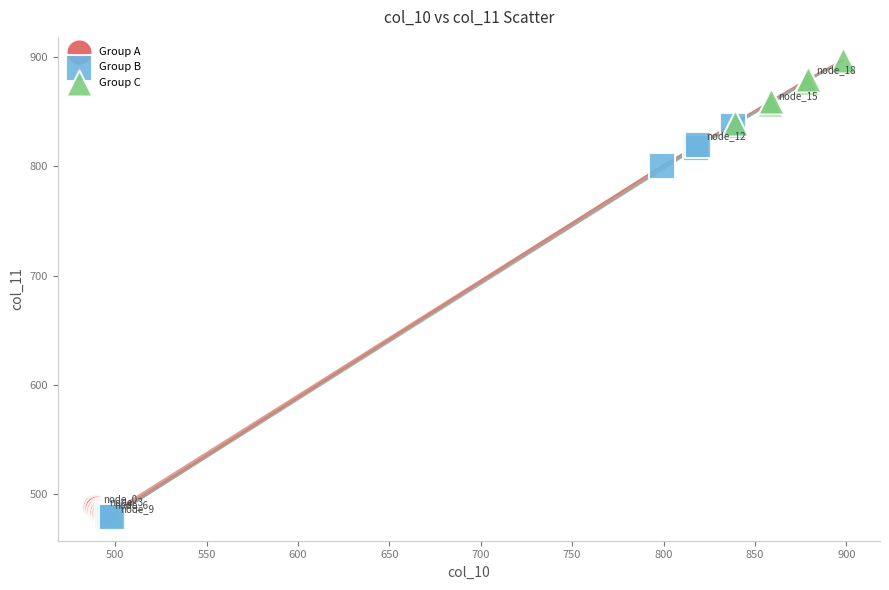

Which series reaches the maximum Y coordinate?

Group C